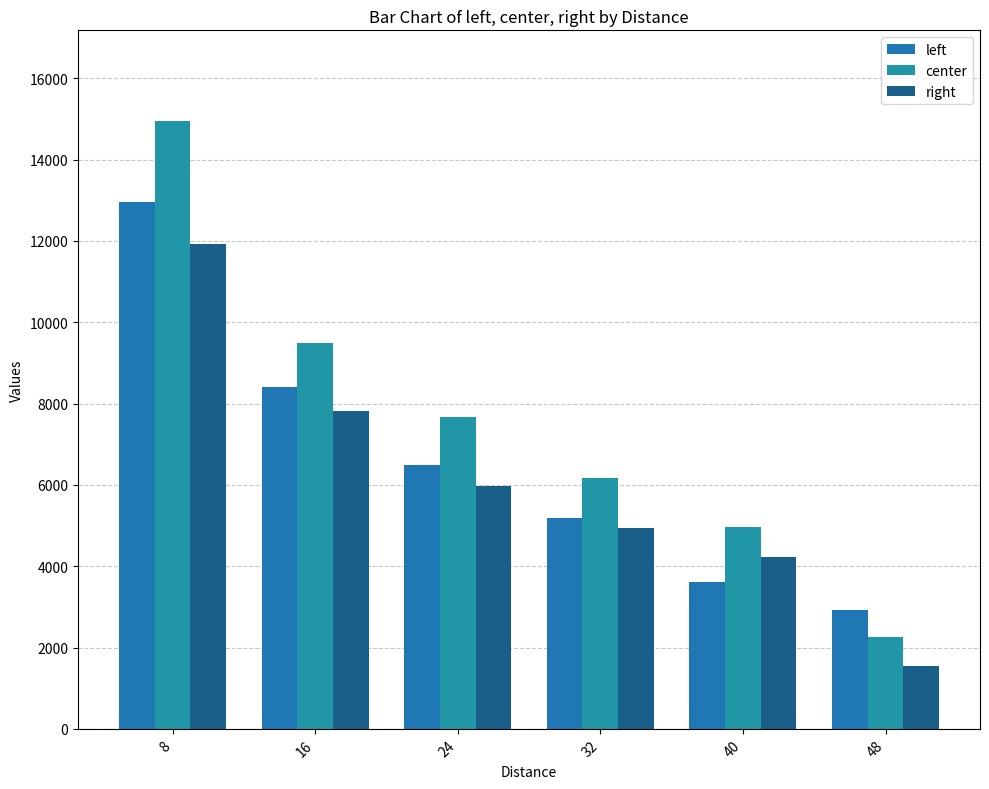

How many categories are shown in the chart?

6